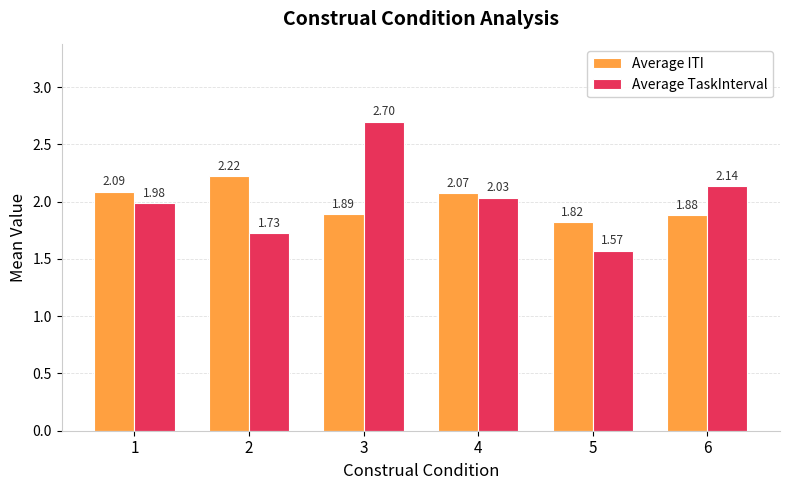

List the series in order of their peak value, highest first.

Average TaskInterval, Average ITI